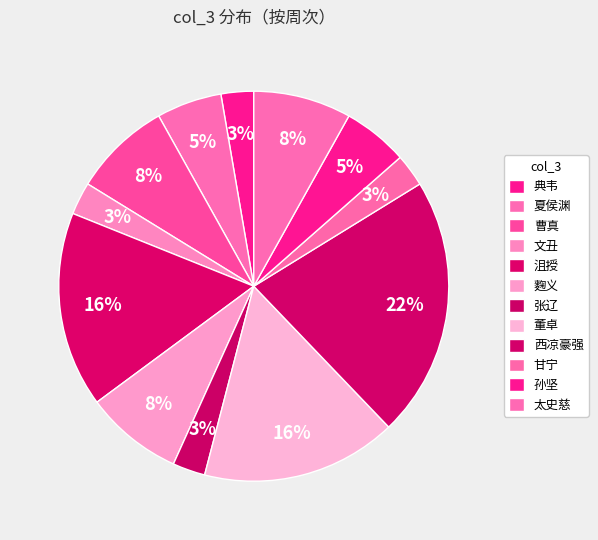

How many slices are in this pie chart?

12